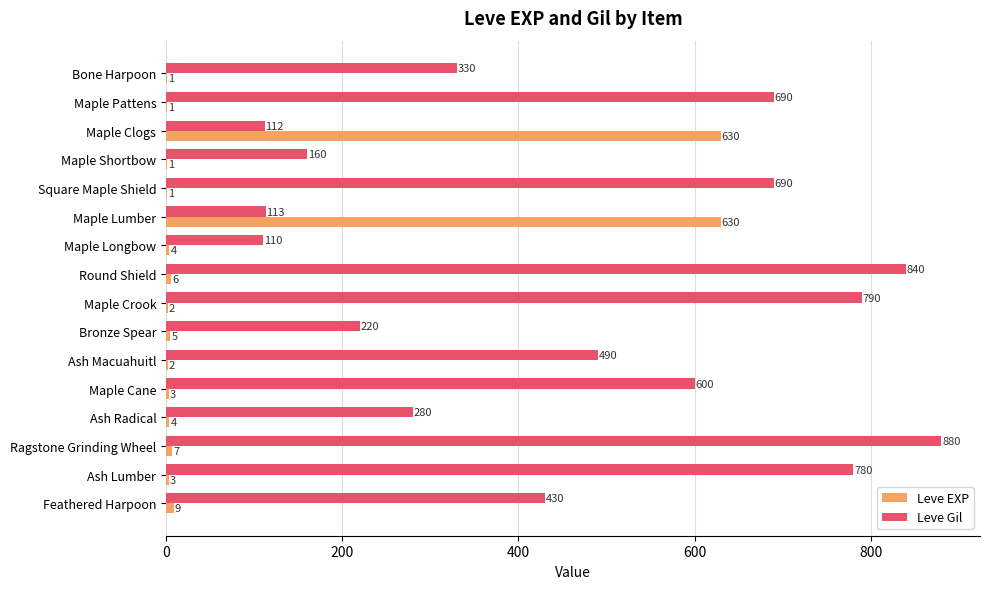

Is it true that Leve Gil equals 690 at Square Maple Shield?

True